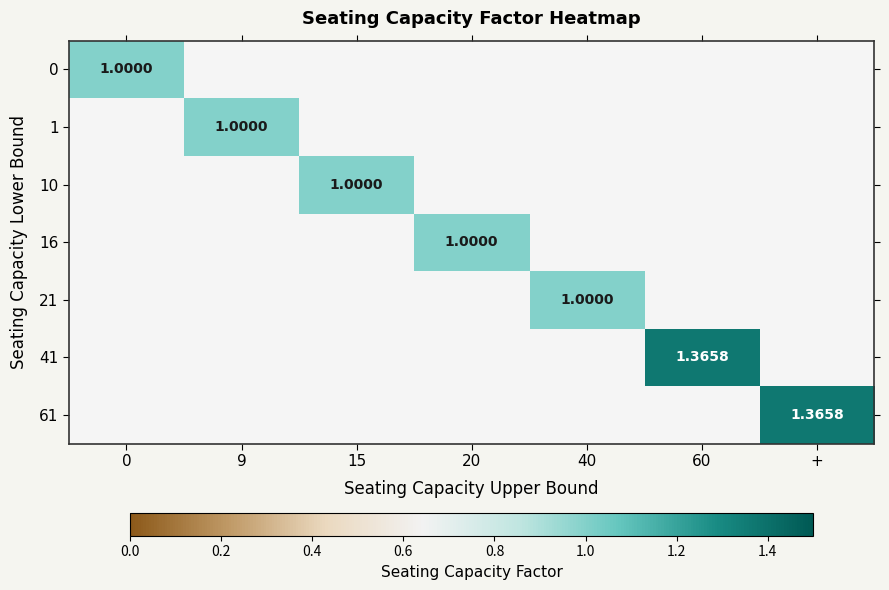

Which has a higher value, 15 or 20?

20